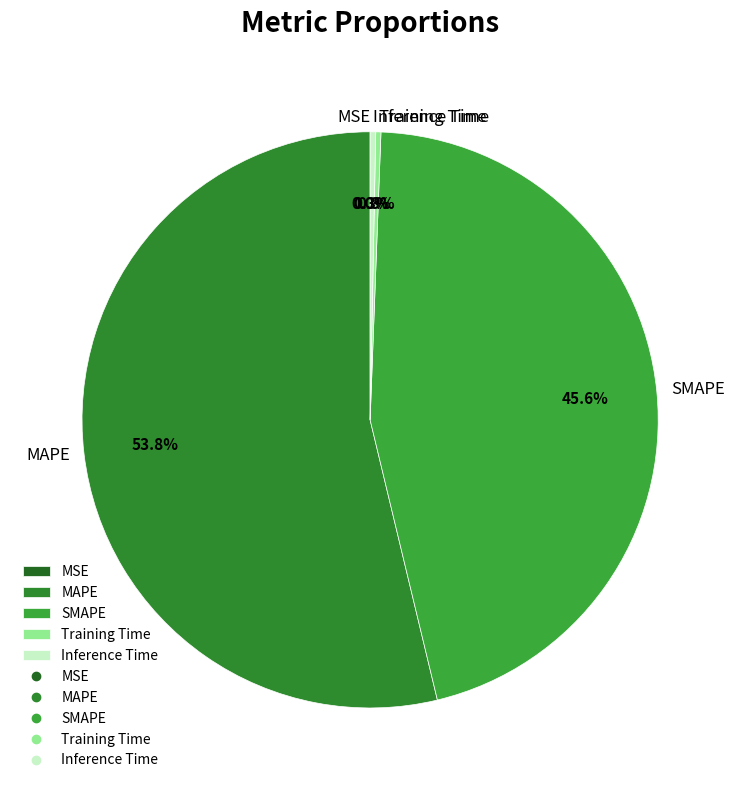

Does MAPE represent more than half of the total?

Yes